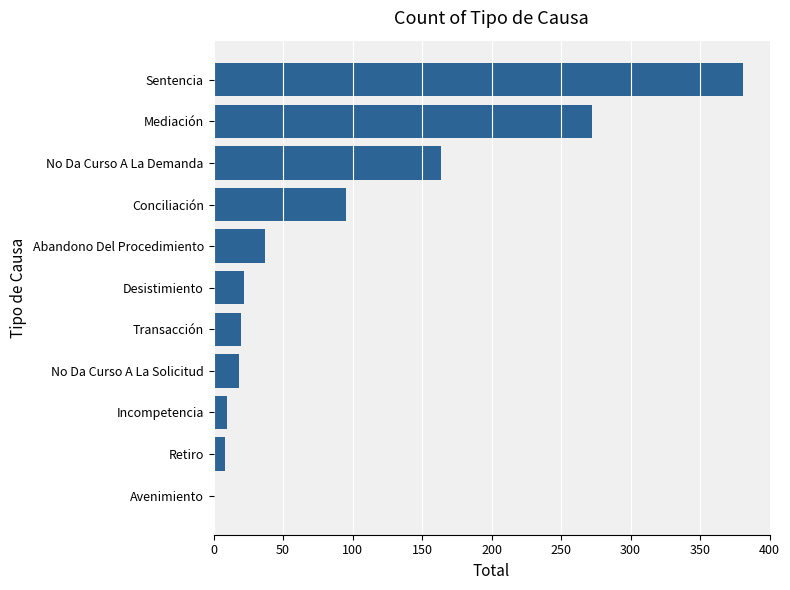

Are the bars horizontal?

Yes